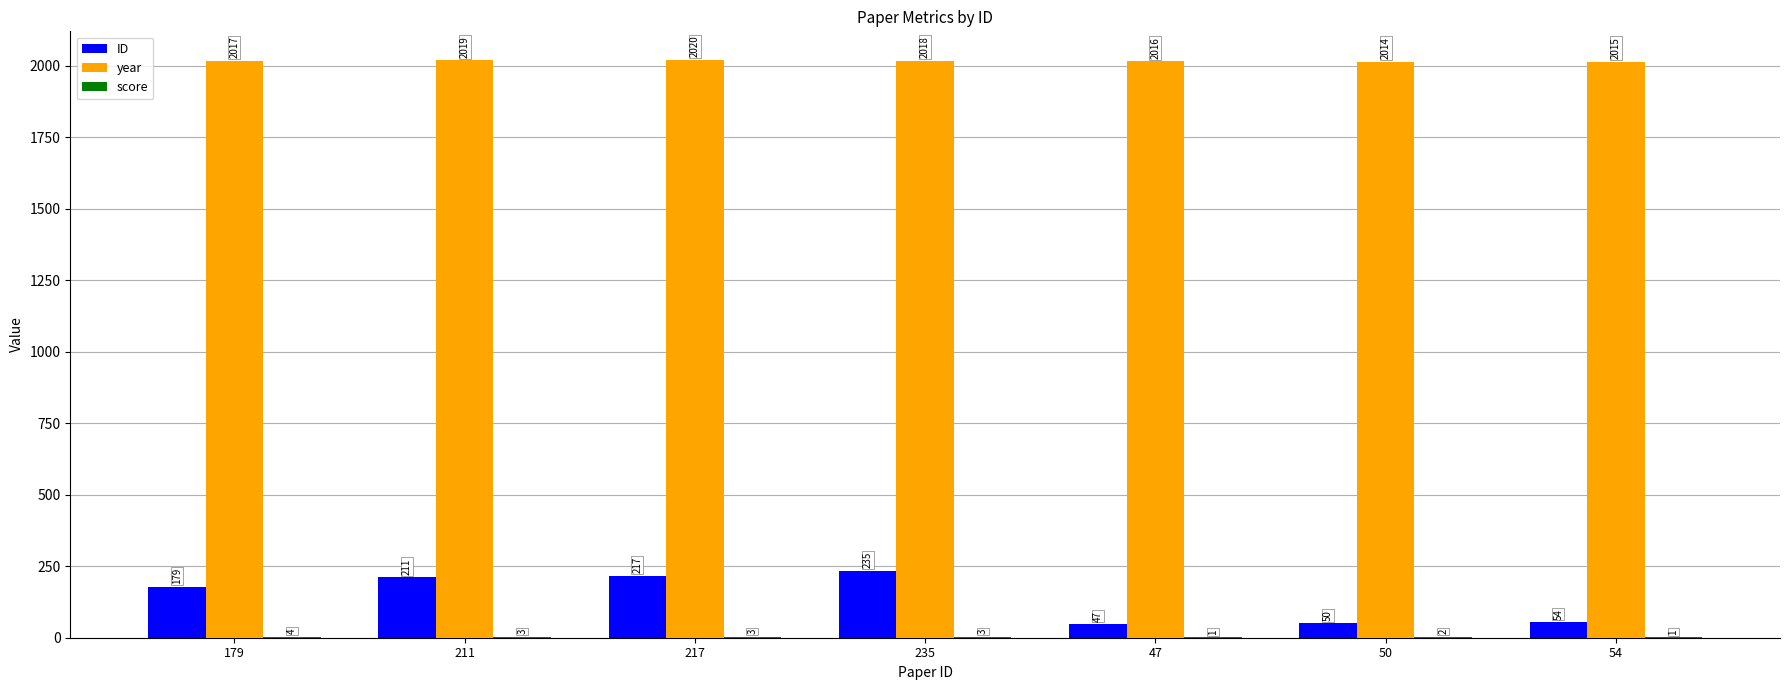

Does the chart contain stacked bars?

No